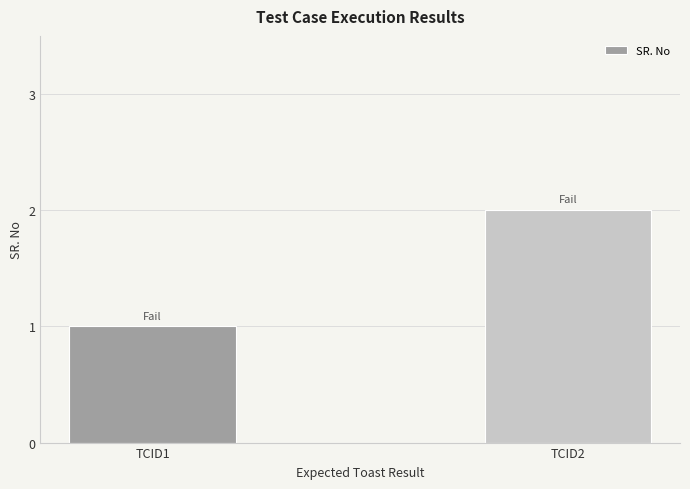

Count the number of categories in the chart.

2